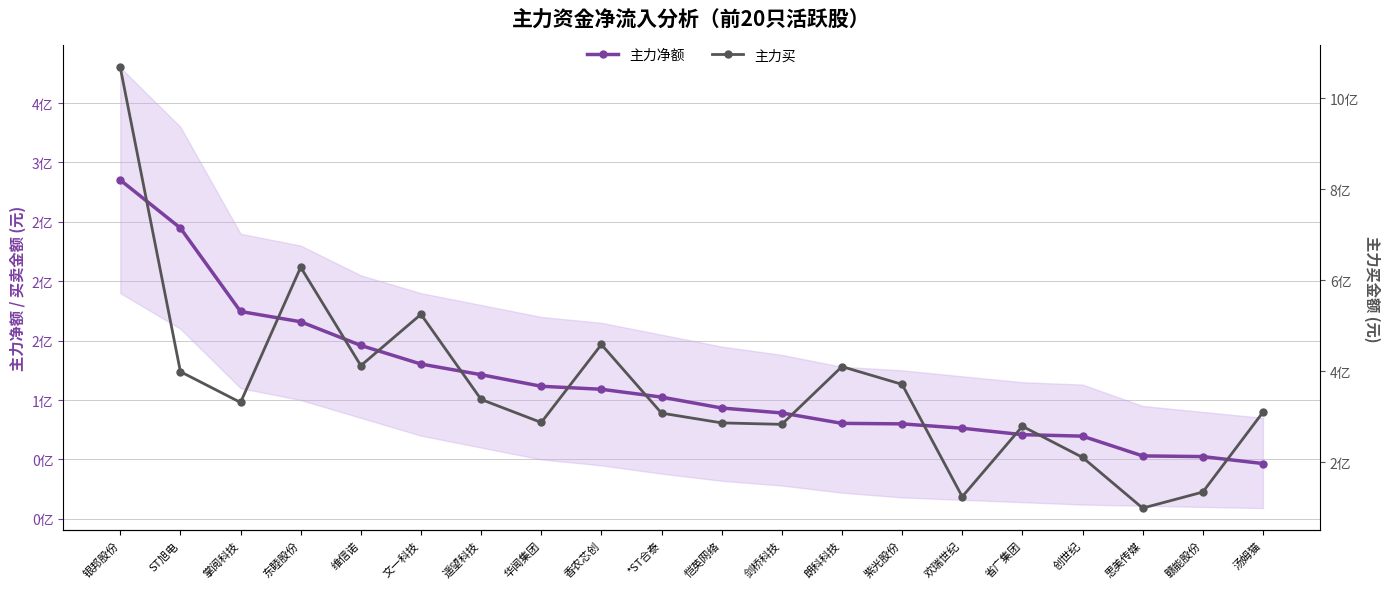

What is the difference between the highest and lowest values at 省广集团?

208483297